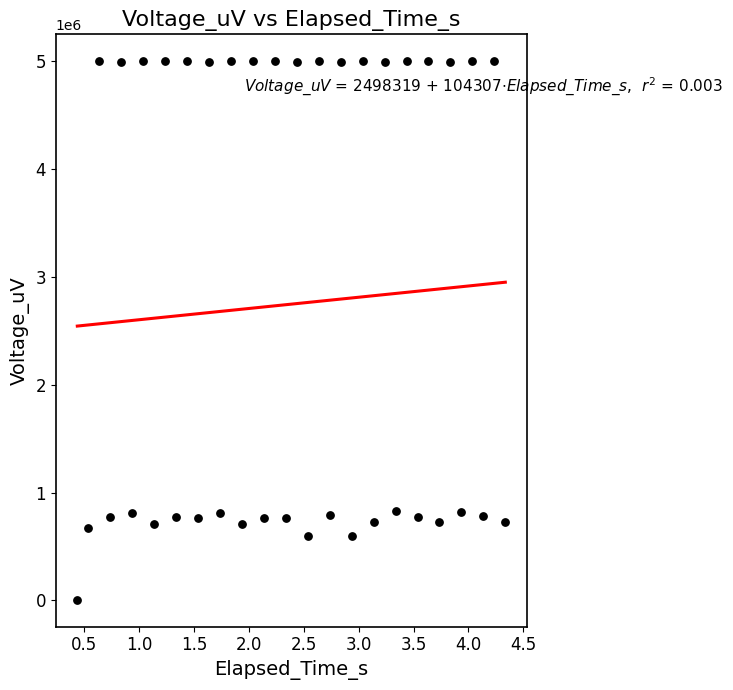

What is the range of Y values (max minus min)?

4995110